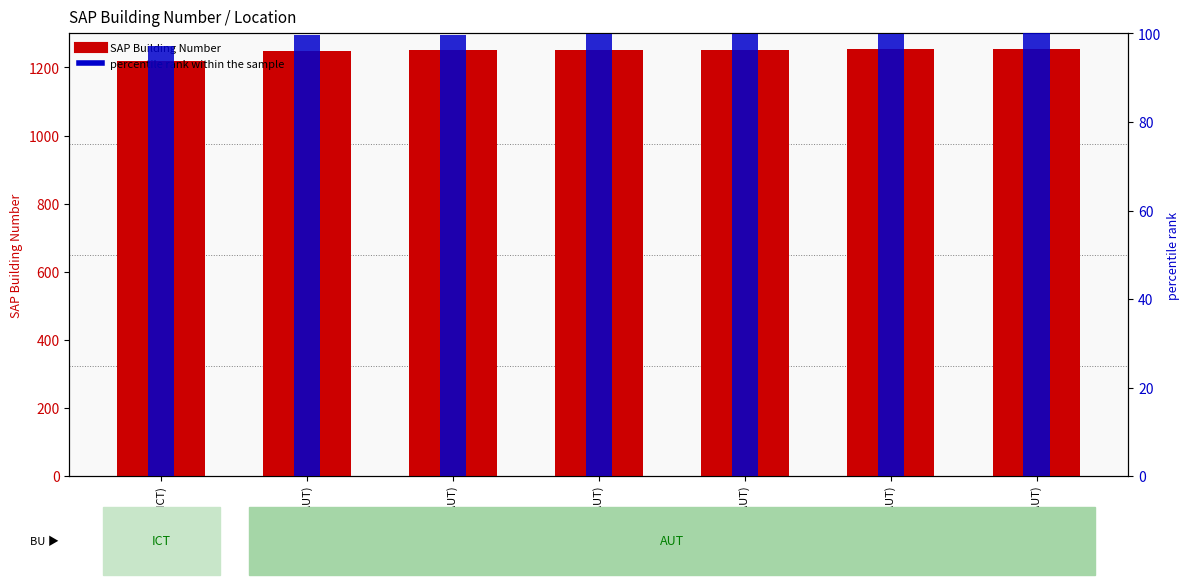

How many data points in SAP Building Number are less than 1251?

3